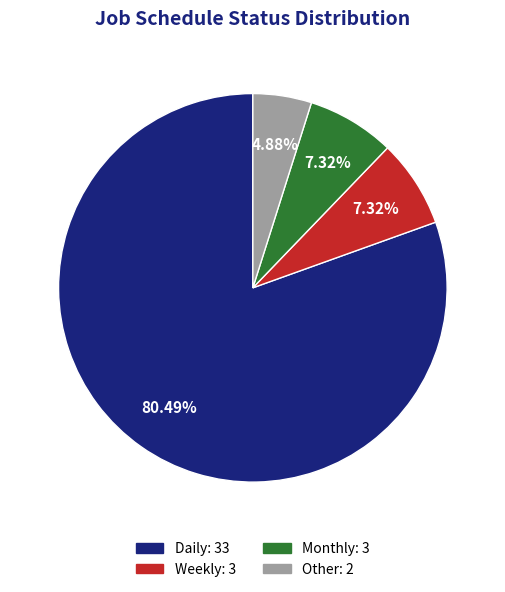

Does Monthly represent more than half of the total?

No